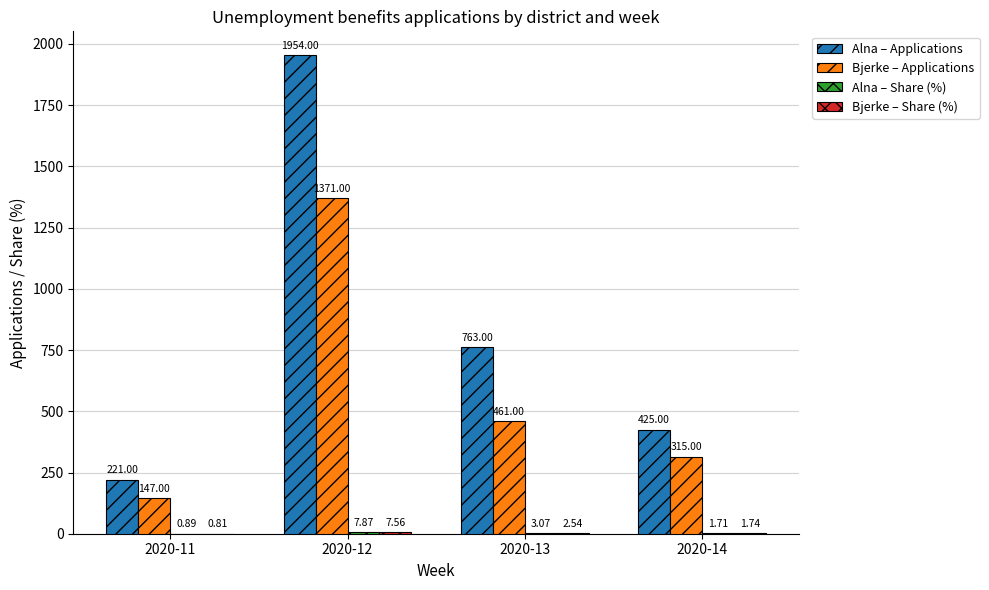

At which category is the sum across all series the highest?

2020-12